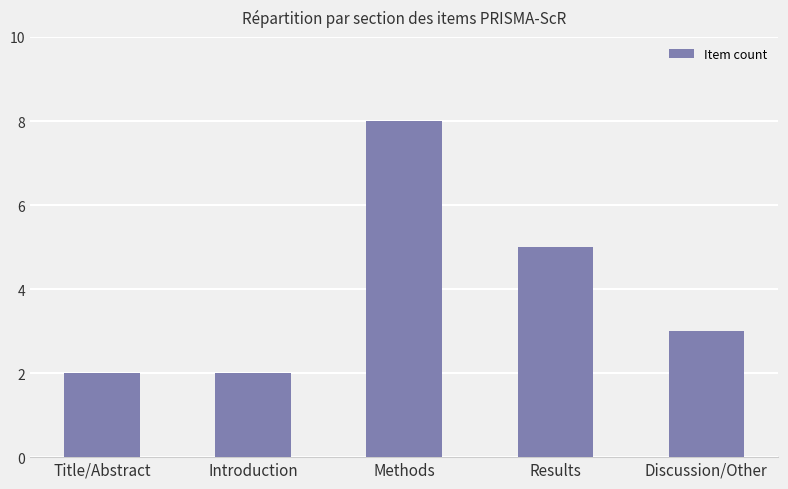

The chart shows a value of 2 at Introduction. True or false?

True